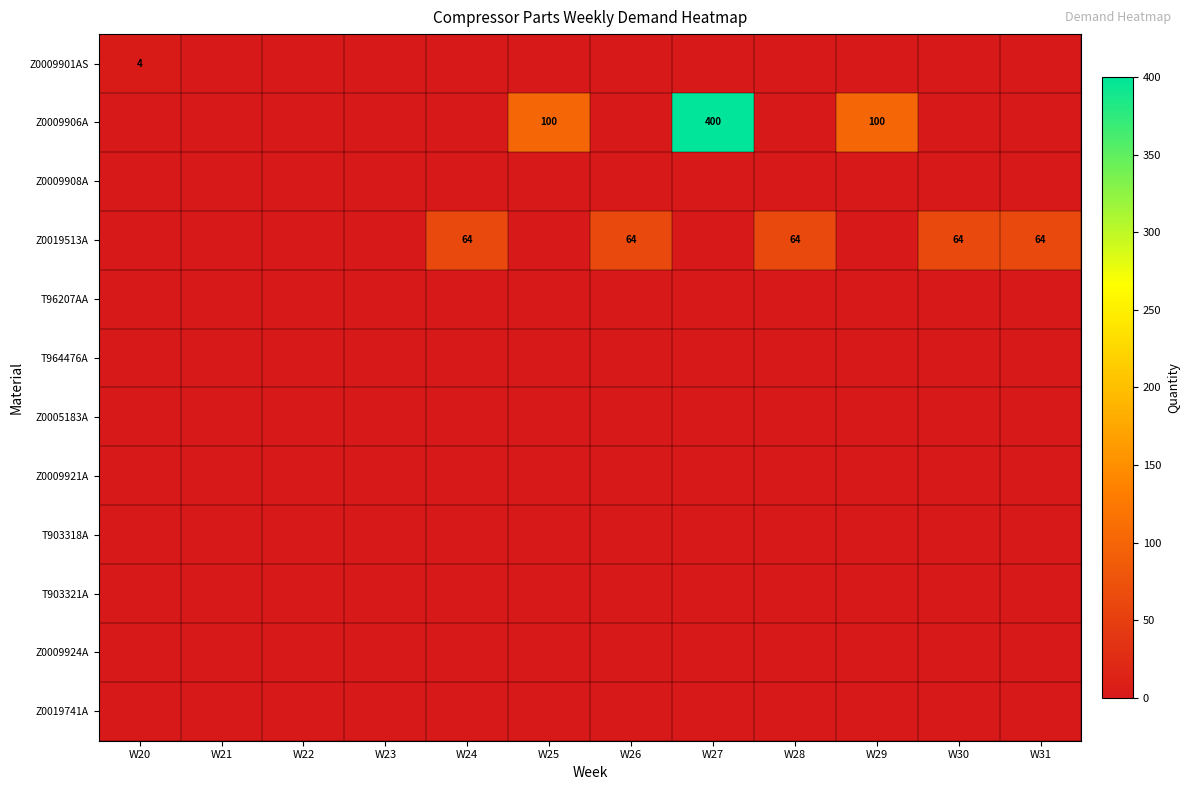

Which series has the largest total across all categories?

Z0009906A